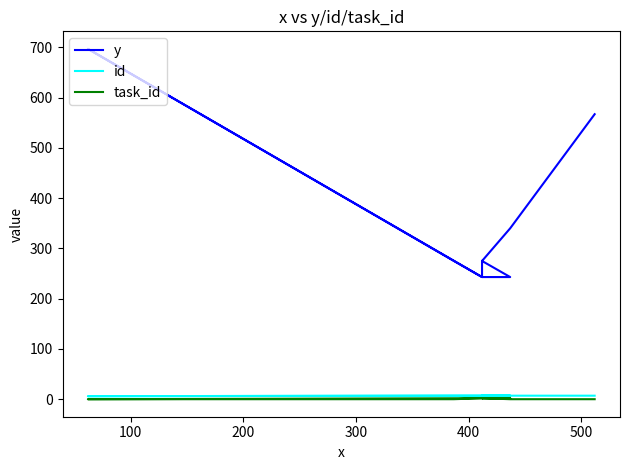

What are all the series names shown in the legend?

y, id, task_id